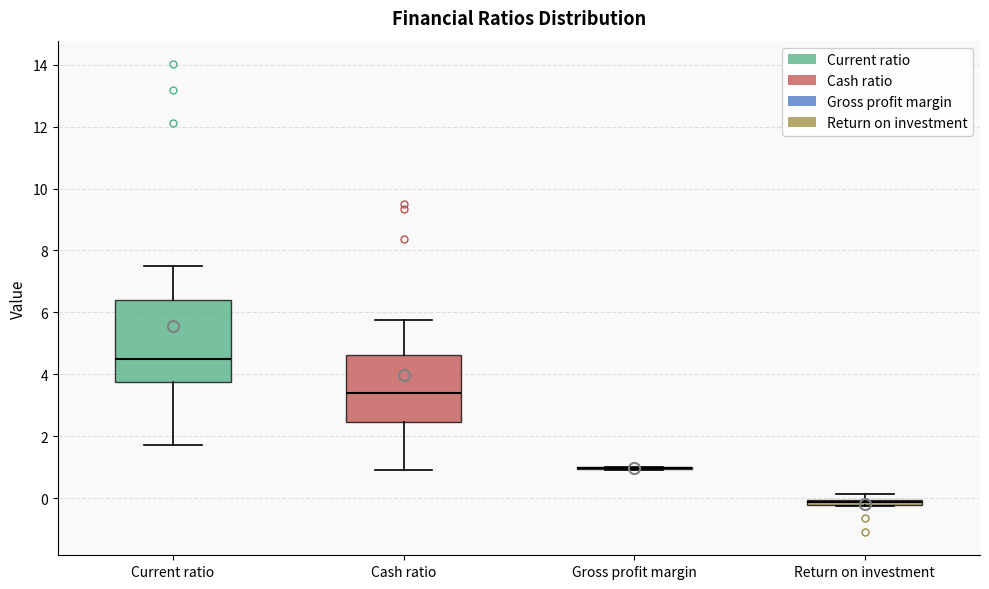

Which box is the tallest, from its lower edge to its upper edge?

Current ratio